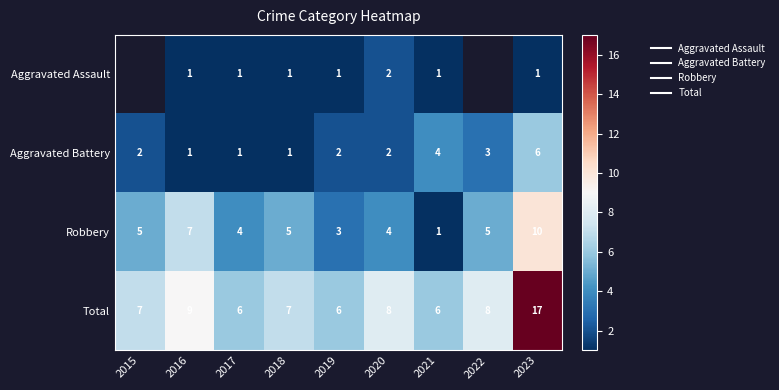

Which series has the largest total across all categories?

Total